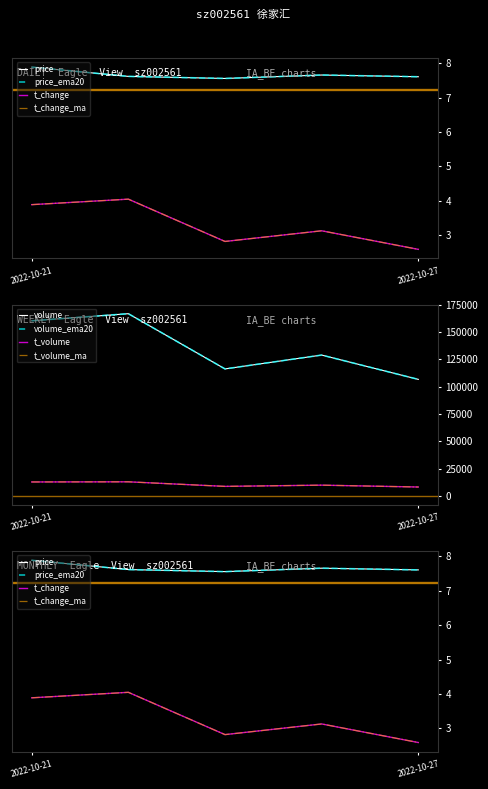

The value of price at 2022-10-25 is 7.6. True or false?

True